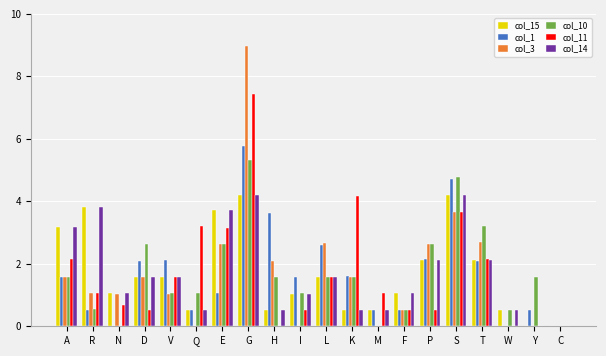

The col_1 series shows 3.9 at W. True or false?

False